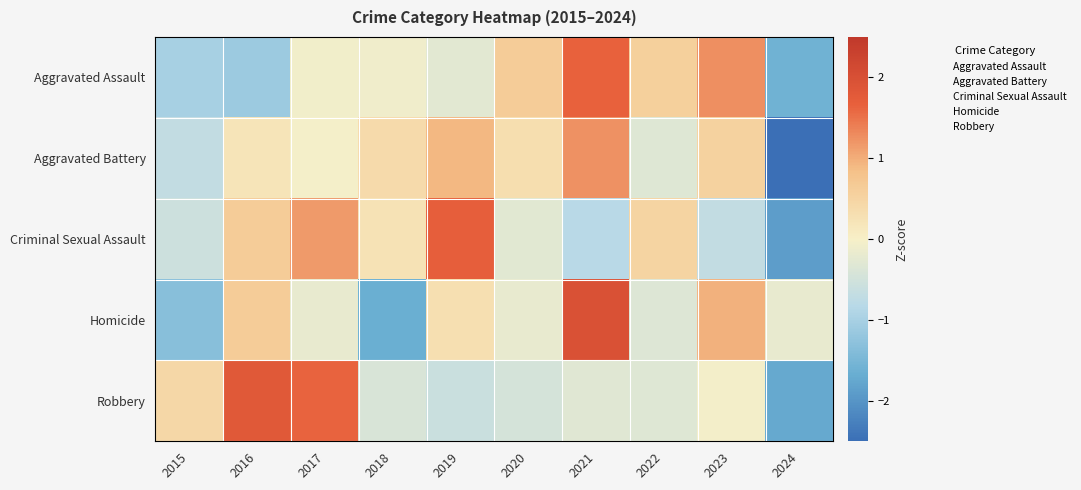

At which category is the sum across all series the highest?

2021